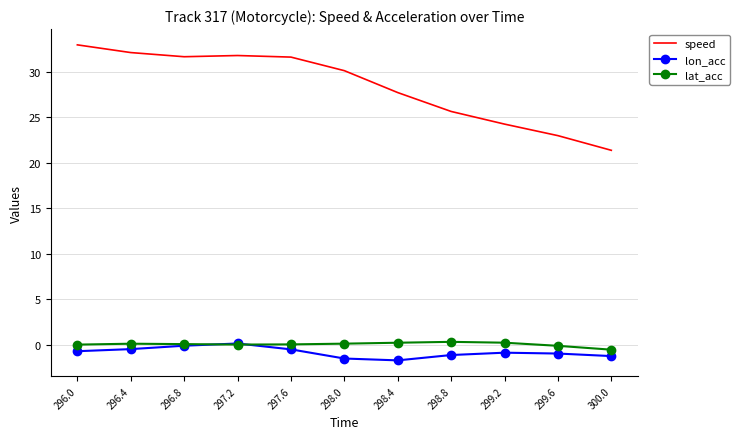

Which series has the largest range (max minus min)?

speed